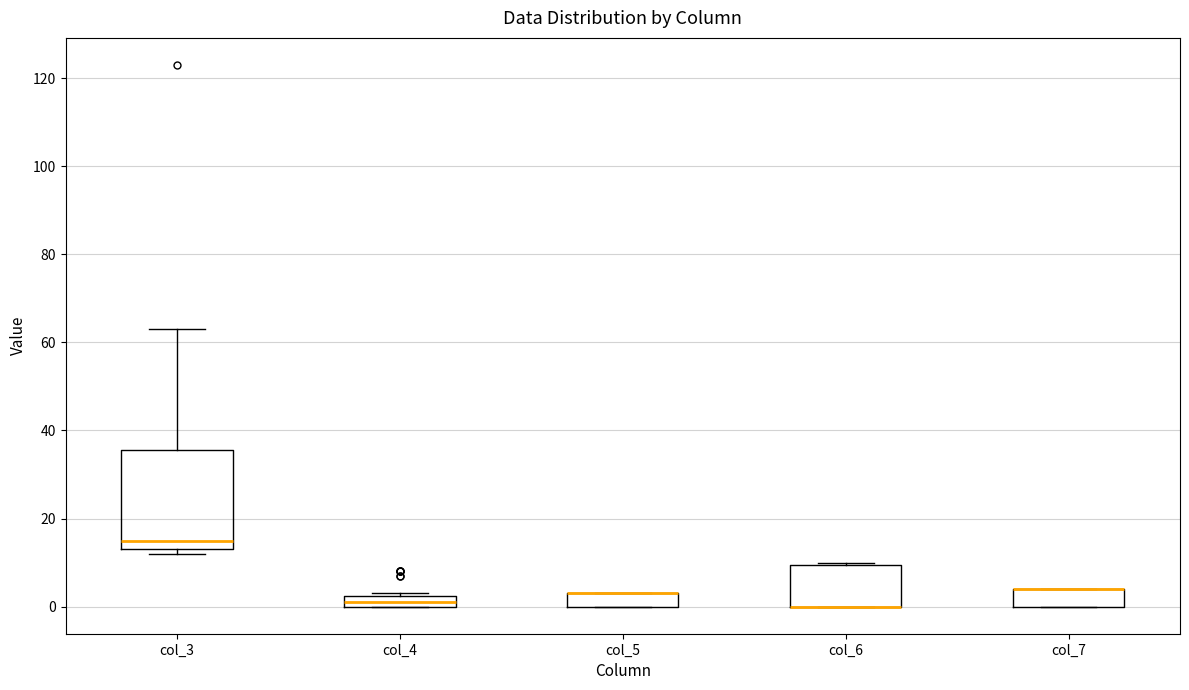

Where is the upper edge of the box for col_5 on the y-axis? The values are not printed on the chart, so give them approximately, as read against the axis.

4